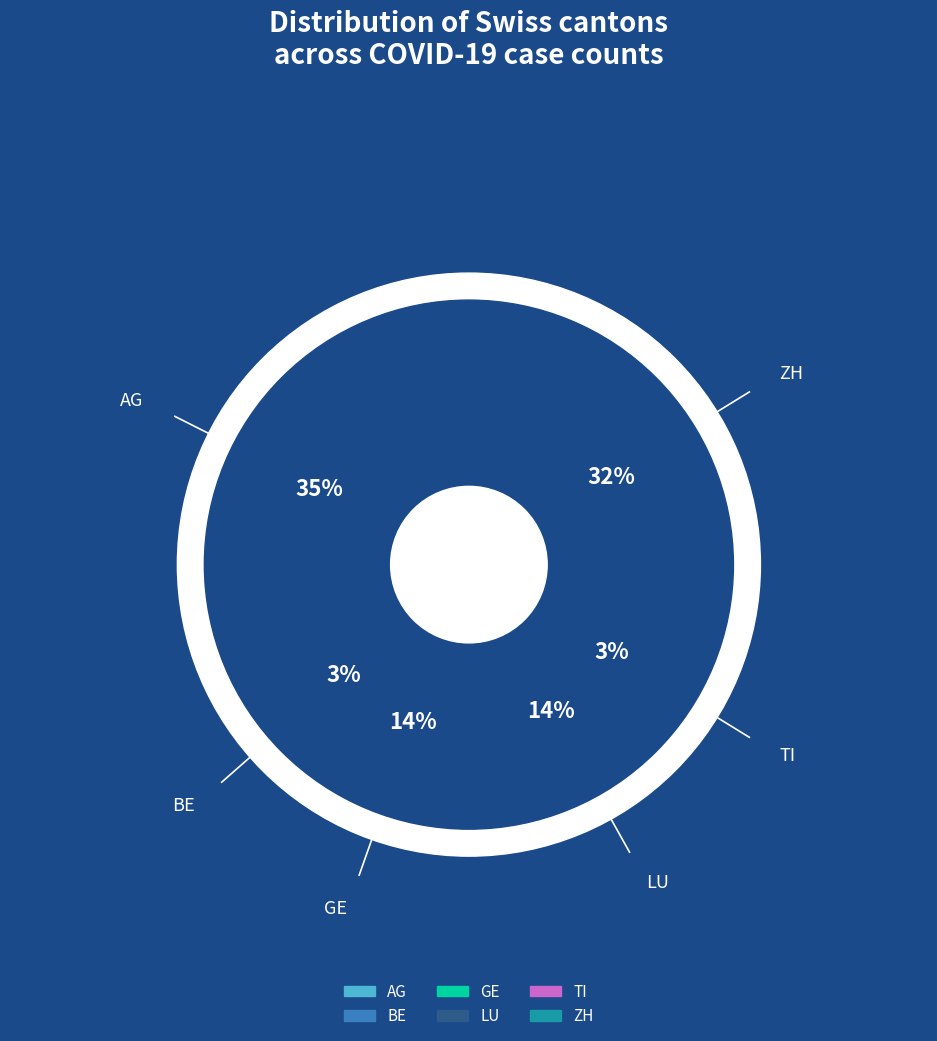

Count the number of slices in the pie.

6